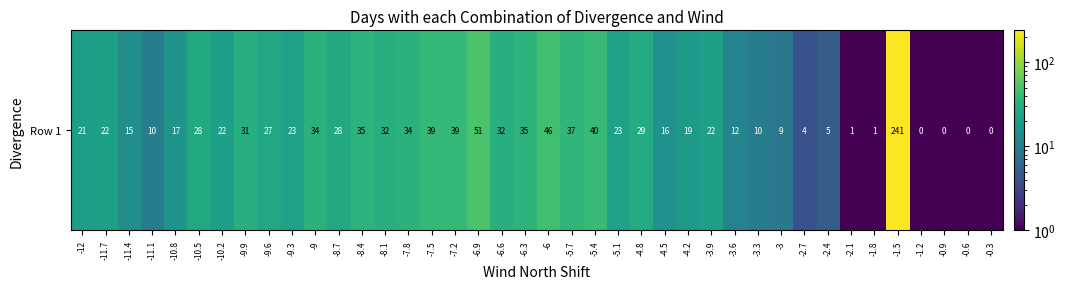

True or false: the data shows 0.5 at -1.2.

True